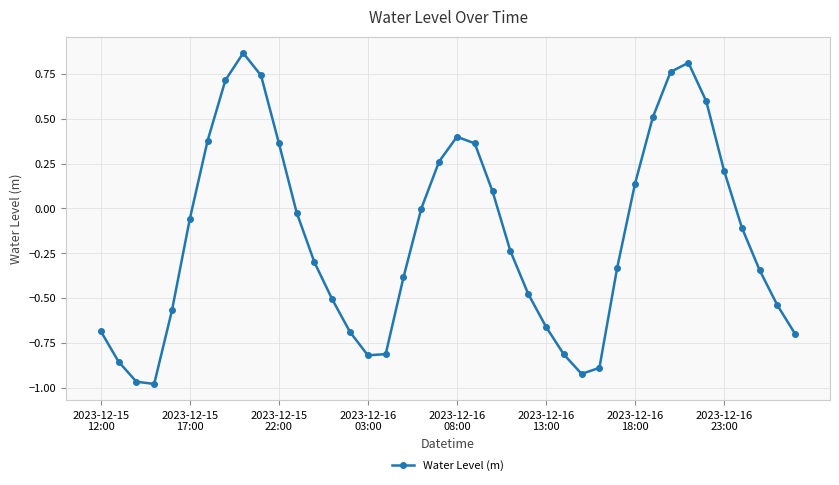

What is the difference between the maximum and minimum values?

1.8